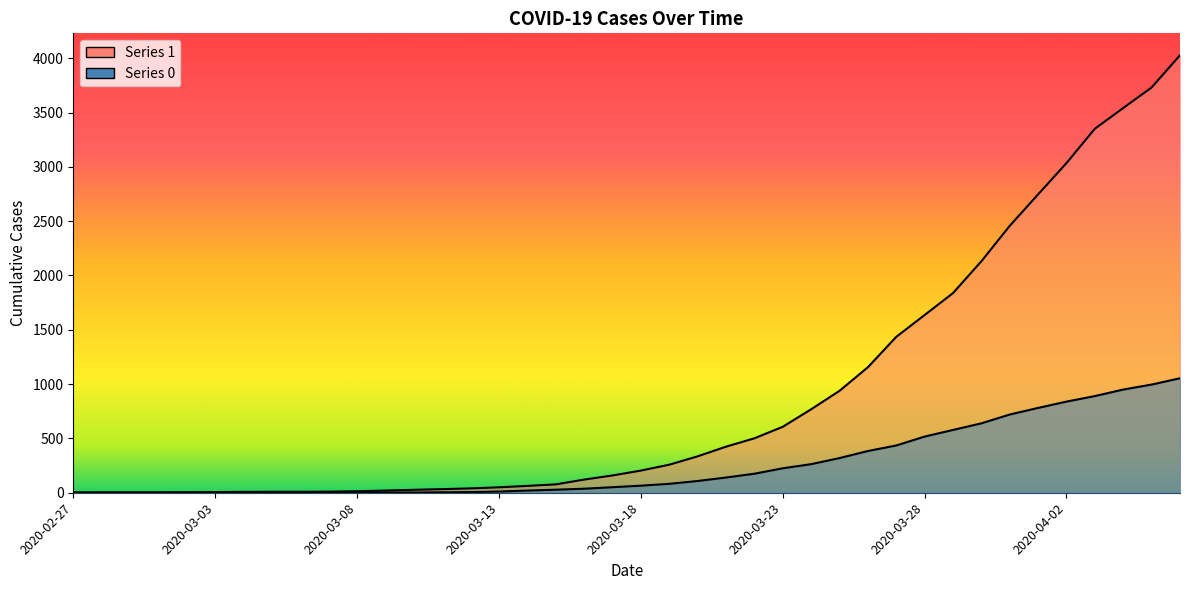

Where is 1 nearest to the value 2015?

2020-03-30